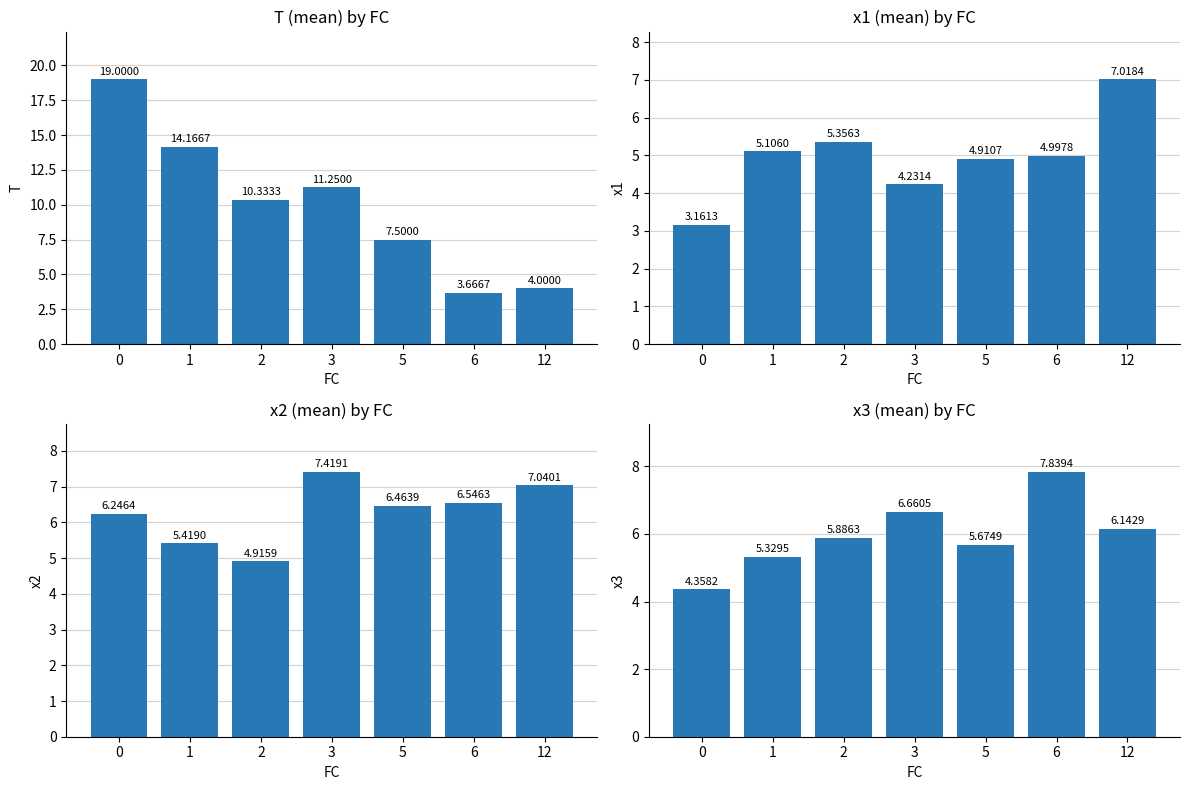

Count the number of categories in the chart.

7